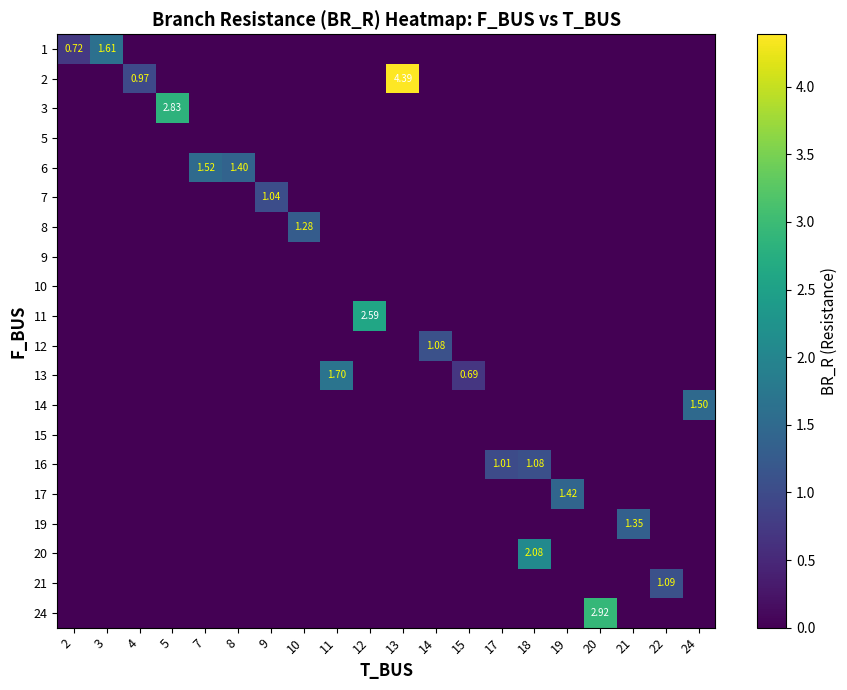

What is the greatest value displayed?

4.4